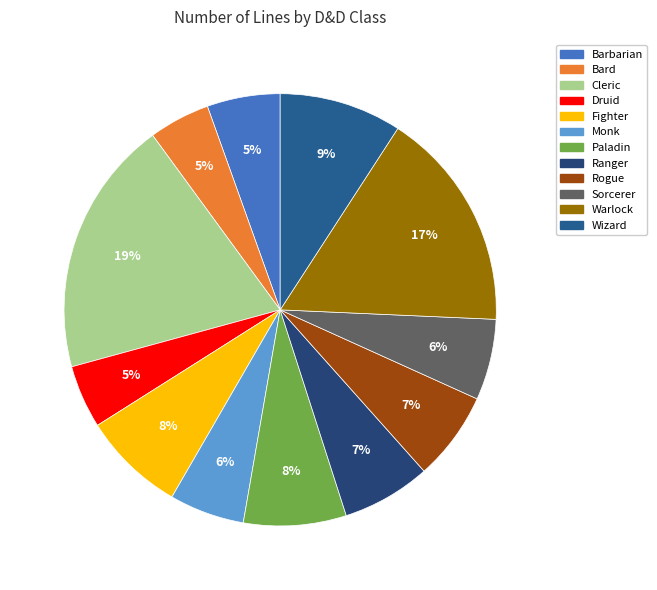

How many slices are in this pie chart?

12